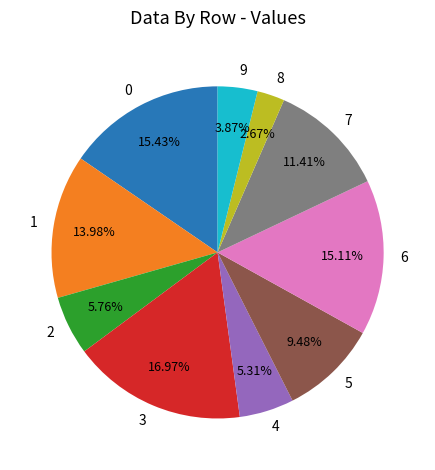

How many slices are in this pie chart?

10